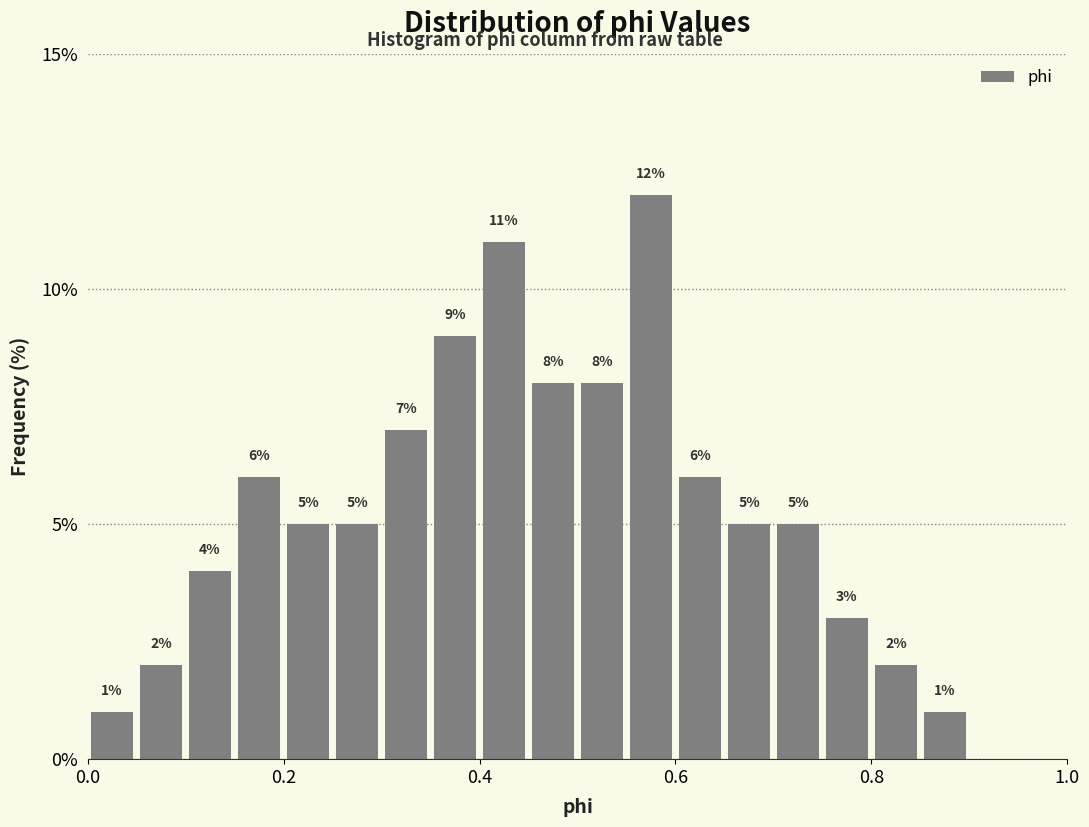

Around what value on the x-axis is the tallest bar? Give the approximate position of its centre, as read against the axis.

0.58